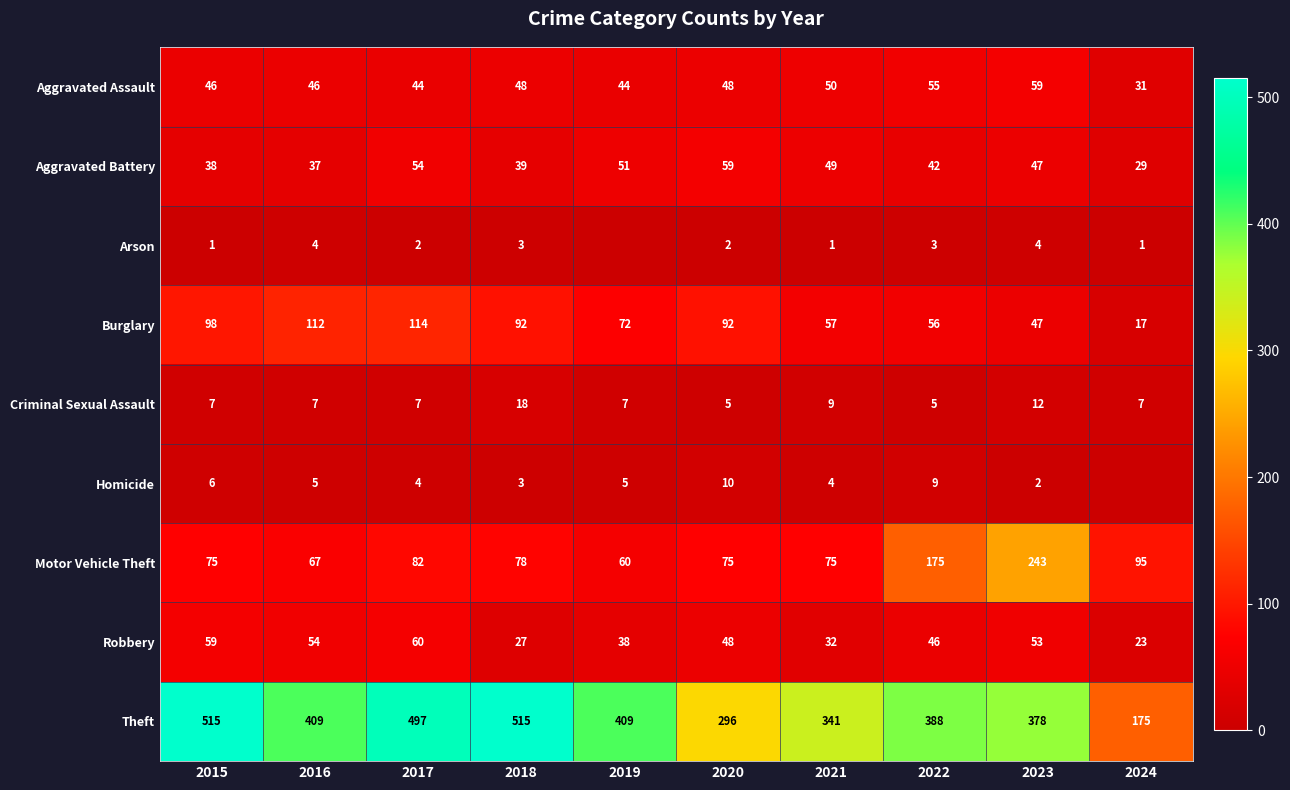

List the labels in order of Robbery value, smallest first.

2024, 2018, 2021, 2019, 2022, 2020, 2023, 2016, 2015, 2017